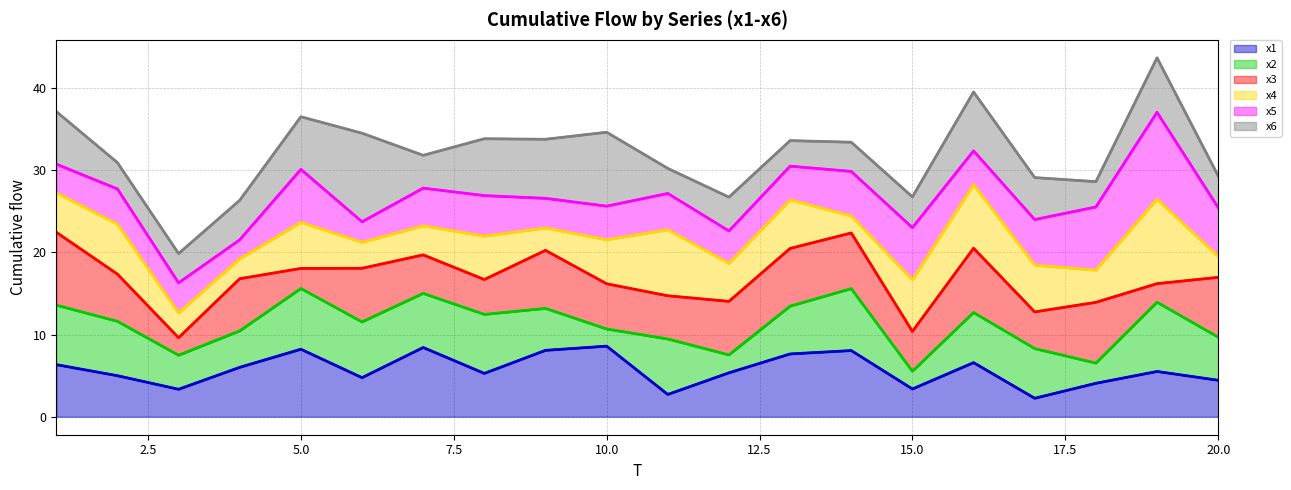

The x1 series shows 5.8 at 10.0. True or false?

False